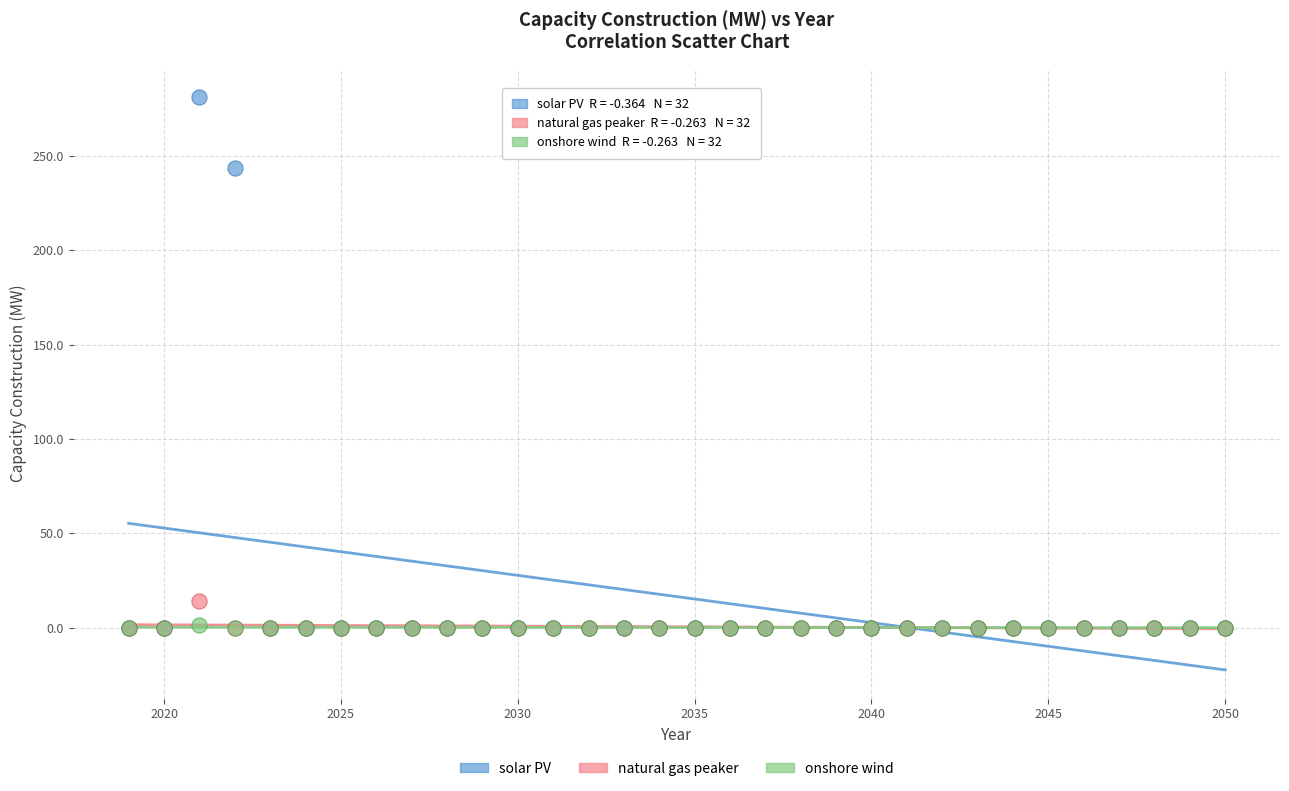

Which series has the widest spread of Y values?

solar PV